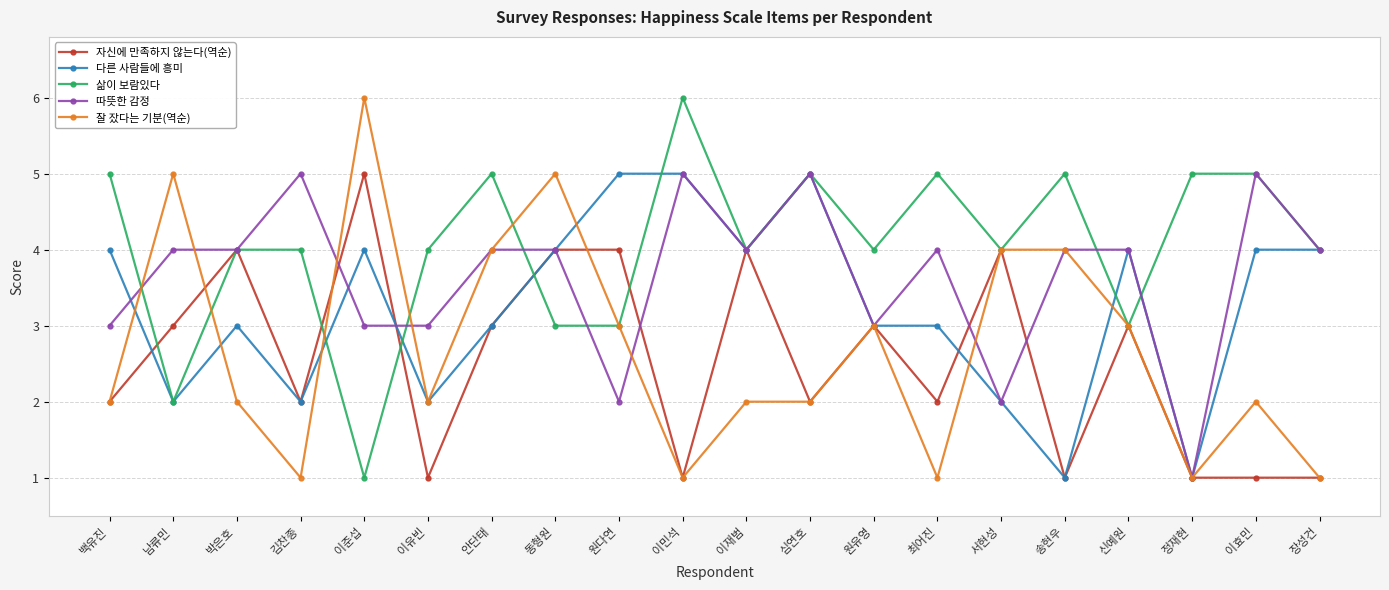

True or false: 다른 사람들에 흥미 has a value of 1 at 신예원.

False